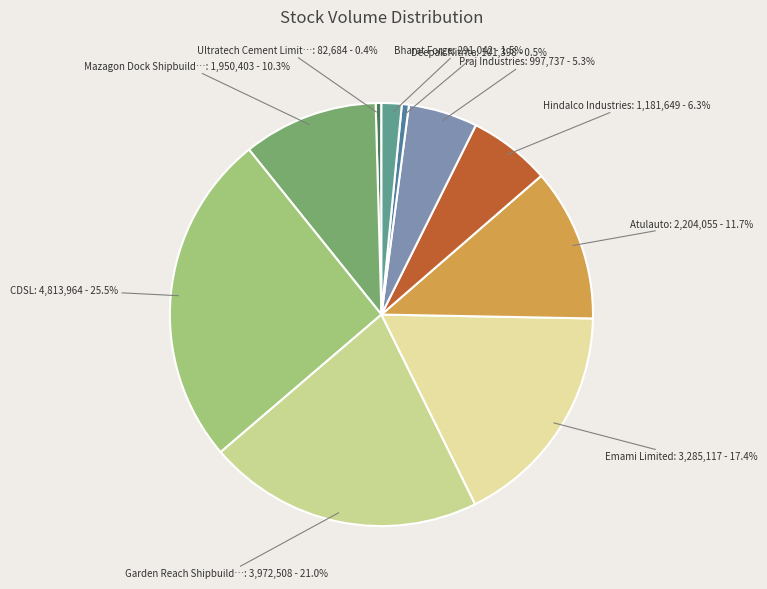

To the nearest percent, what is the average slice percentage?

10%